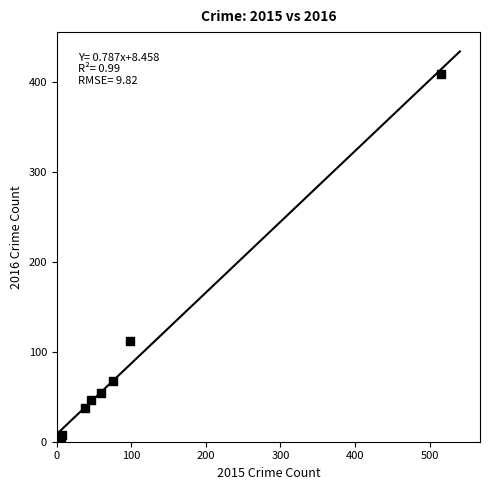

What Y value in the scatter plot is closest to 206?

112